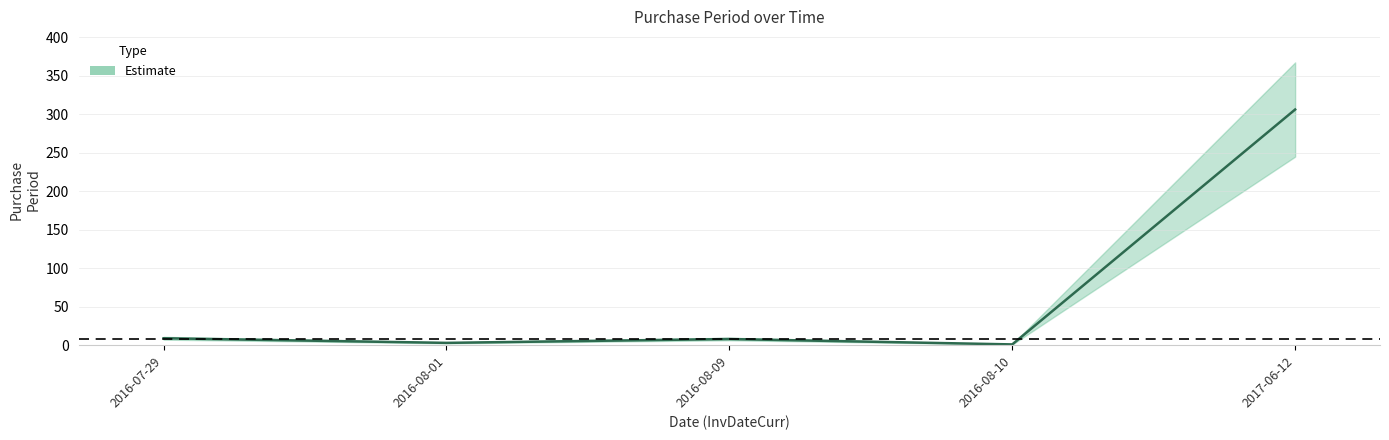

Reading left to right, list all the values displayed in this chart.

9	3	8	1	306